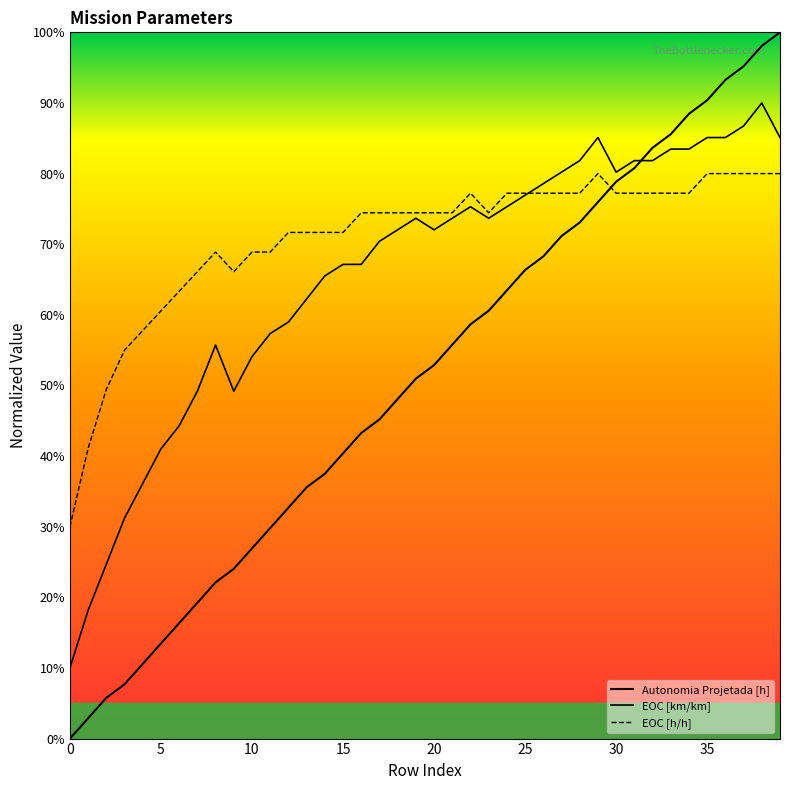

In EOC [h/h], how many points are lower than both neighbors (excluding endpoints)?

2